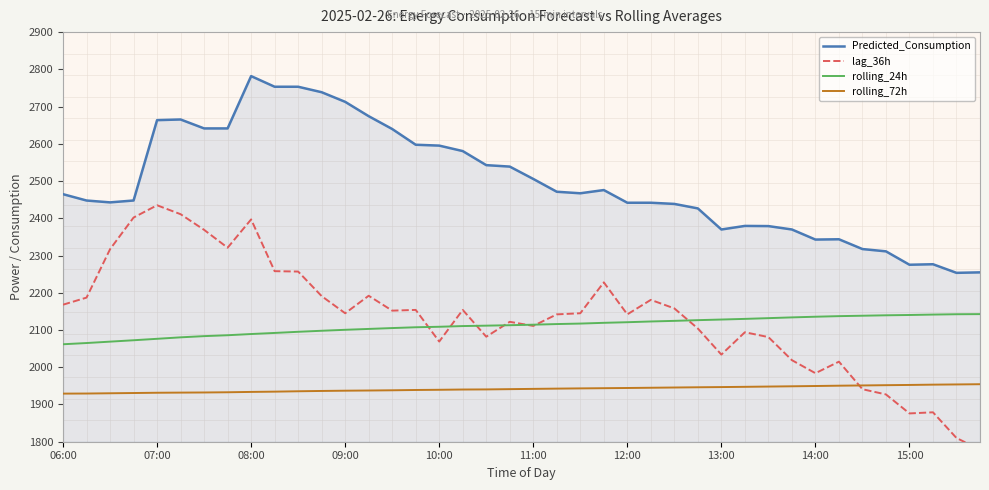

True or false: rolling_72h has more than 2 interior local peaks.

False